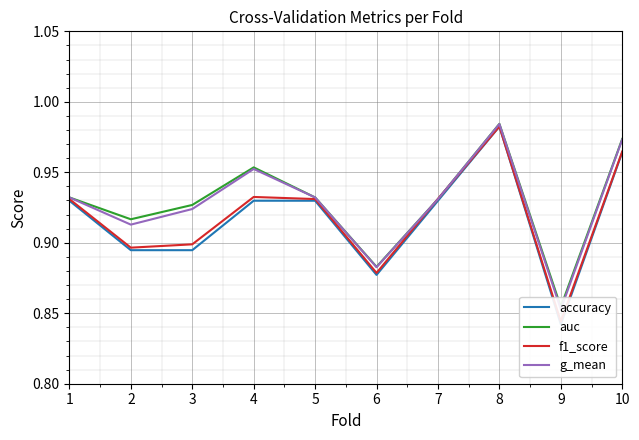

How many times do auc and f1_score cross each other?

2